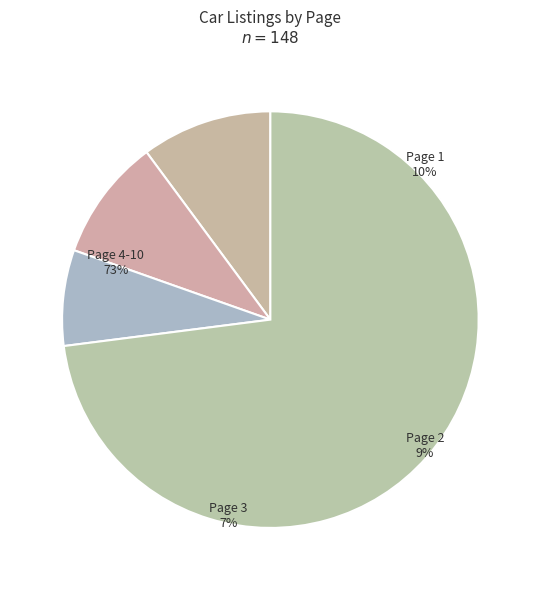

Is it true that Page 2 is 22% of the pie?

False